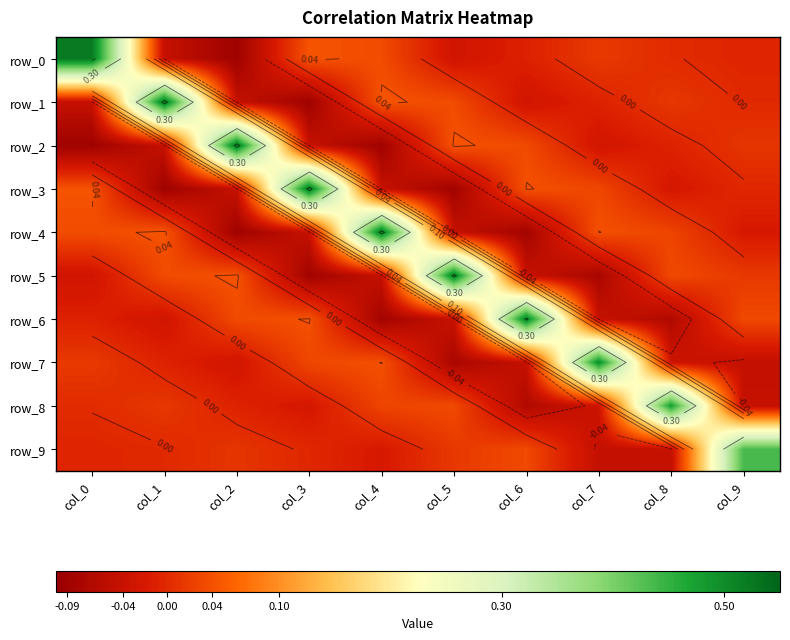

Rank the series by their maximum value, from lowest to highest.

row_9, row_8, row_7, row_6, row_5, row_4, row_3, row_2, row_1, row_0